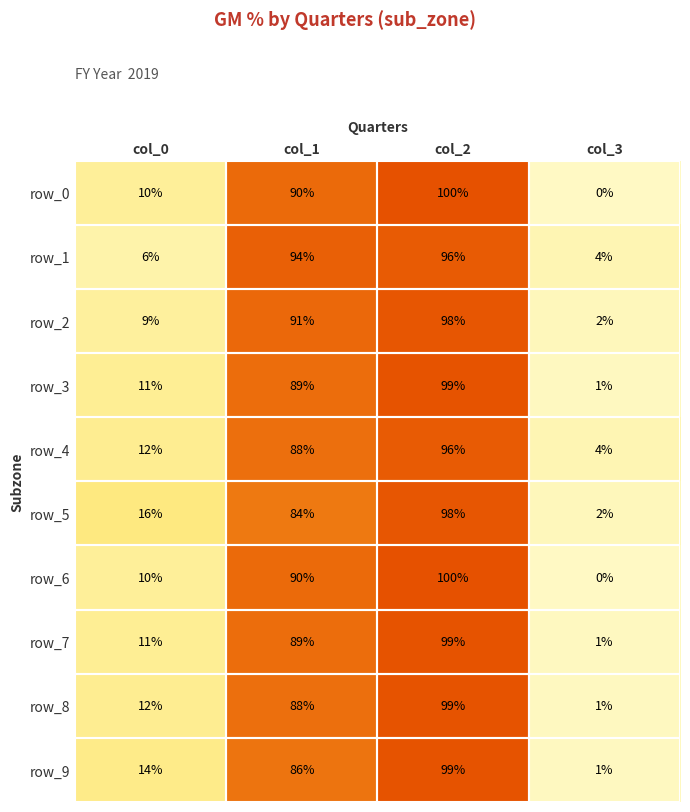

What is the approximate value of row_2 at col_2, to the nearest 5?

100